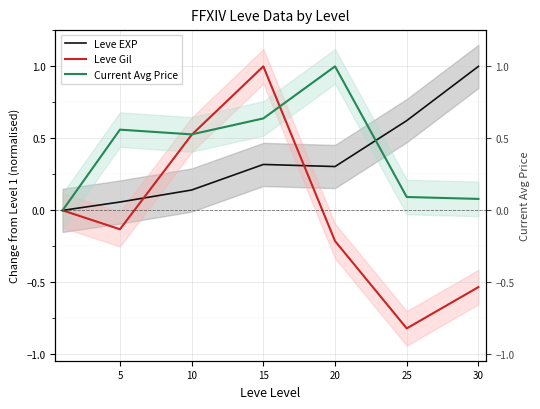

How many interior local valleys does the Leve EXP series have?

1